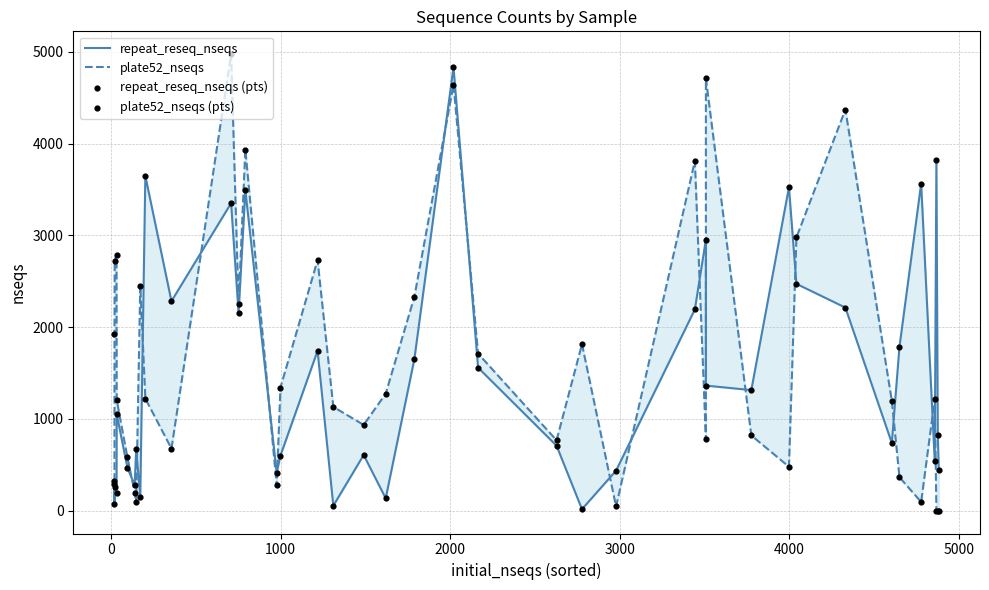

At how many categories does at least one series exceed 817?

32